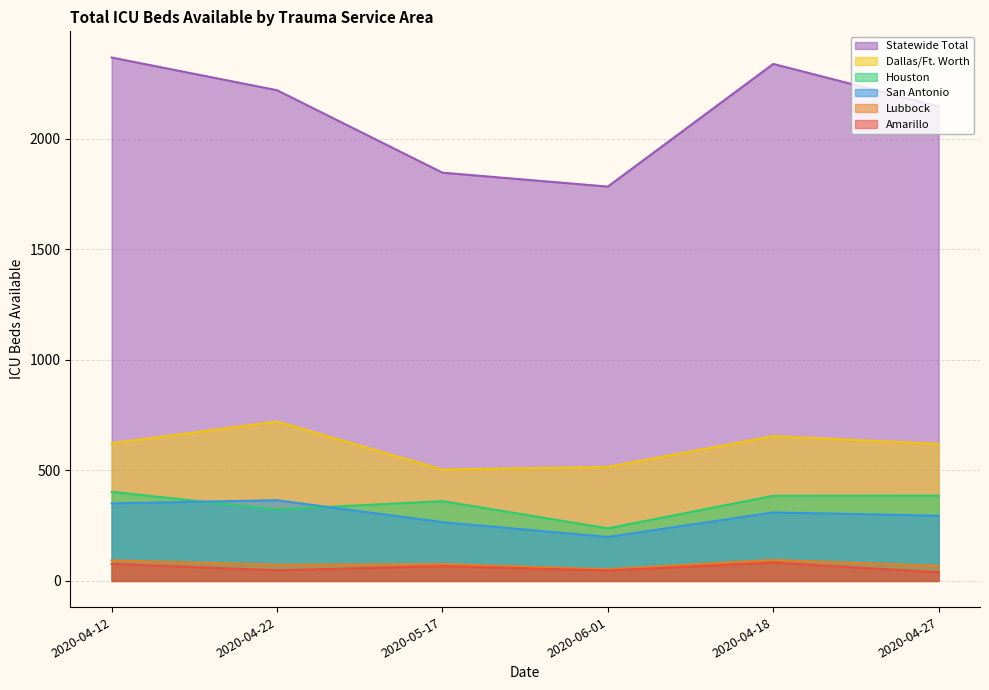

Which category has the highest value across all series?

2020-04-12